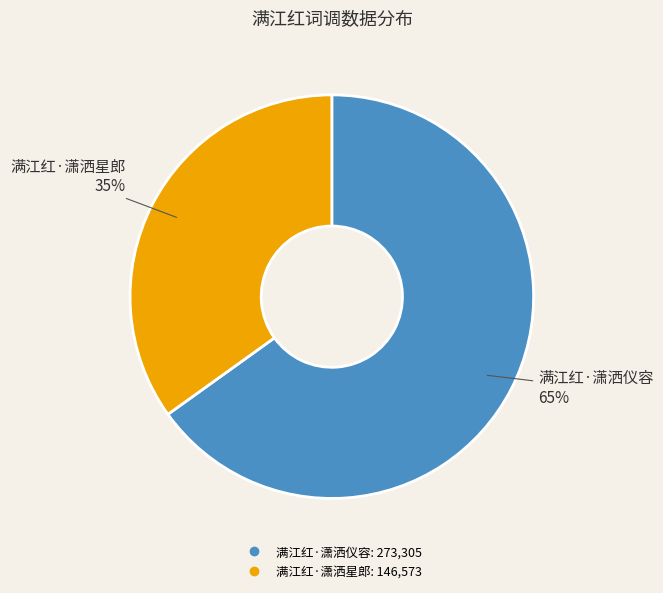

Is the sum of 满江红·潇洒星郎 and 满江红·潇洒仪容 greater than half?

Yes